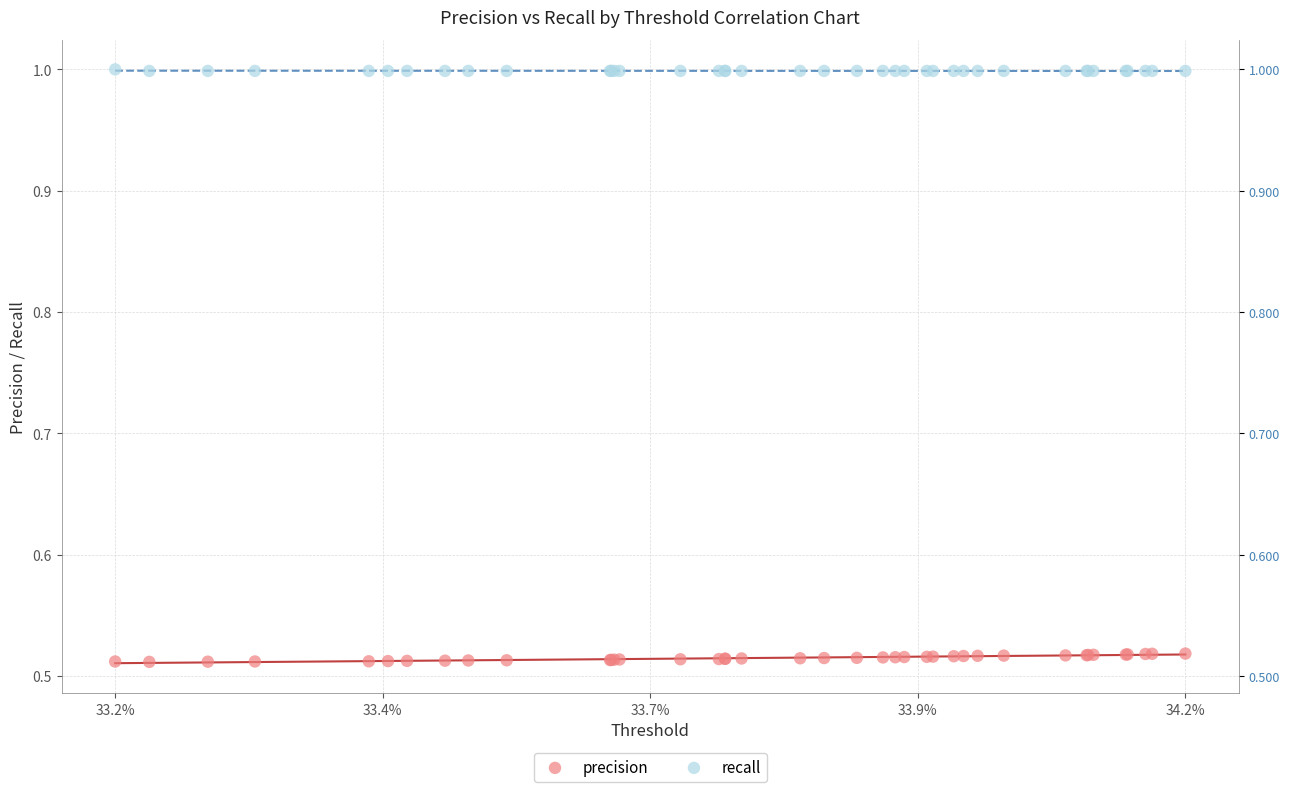

Which series contains the lowest Y value?

precision